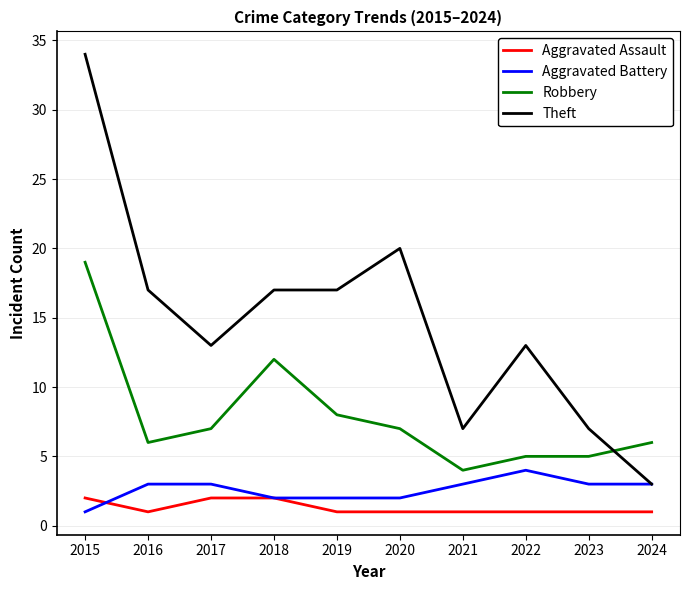

Is the value of Robbery at 2020 greater than the value of Aggravated Assault at 2024?

Yes